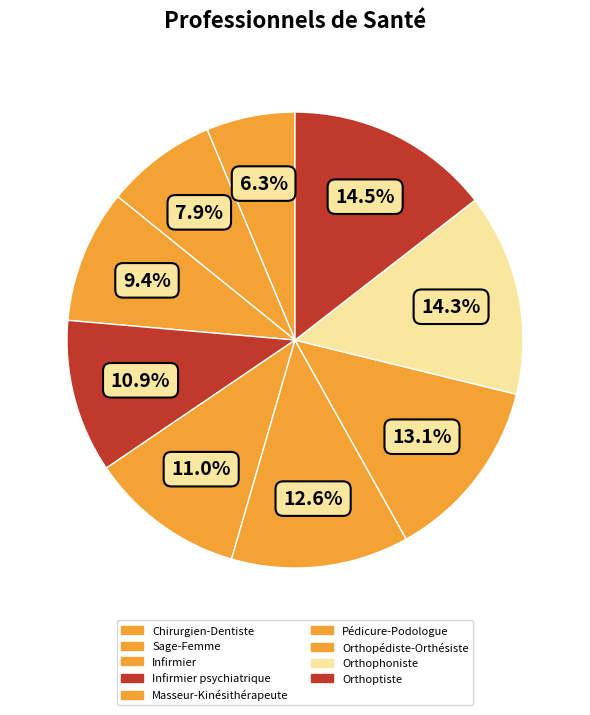

Count the number of slices in the pie.

9